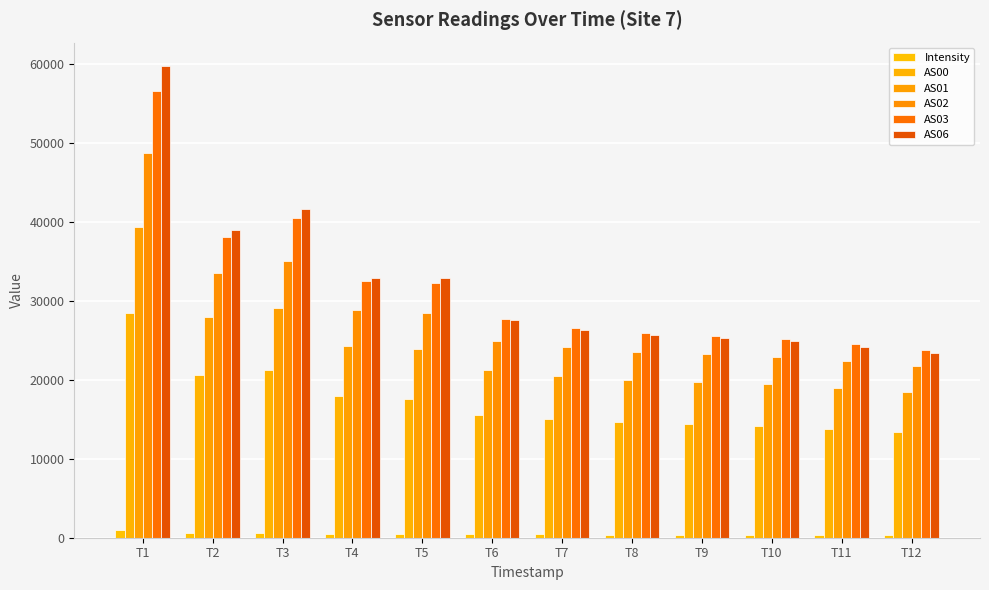

At which category does the chart reach its peak across all series?

T1